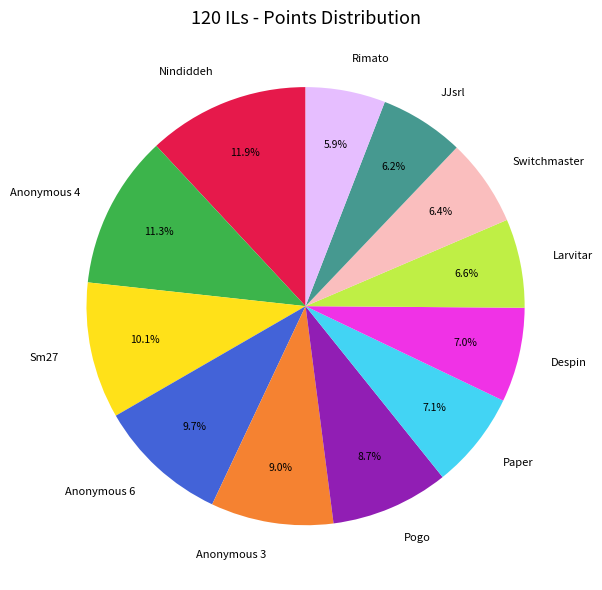

Do Switchmaster and Nindiddeh together represent more than half of the pie?

No